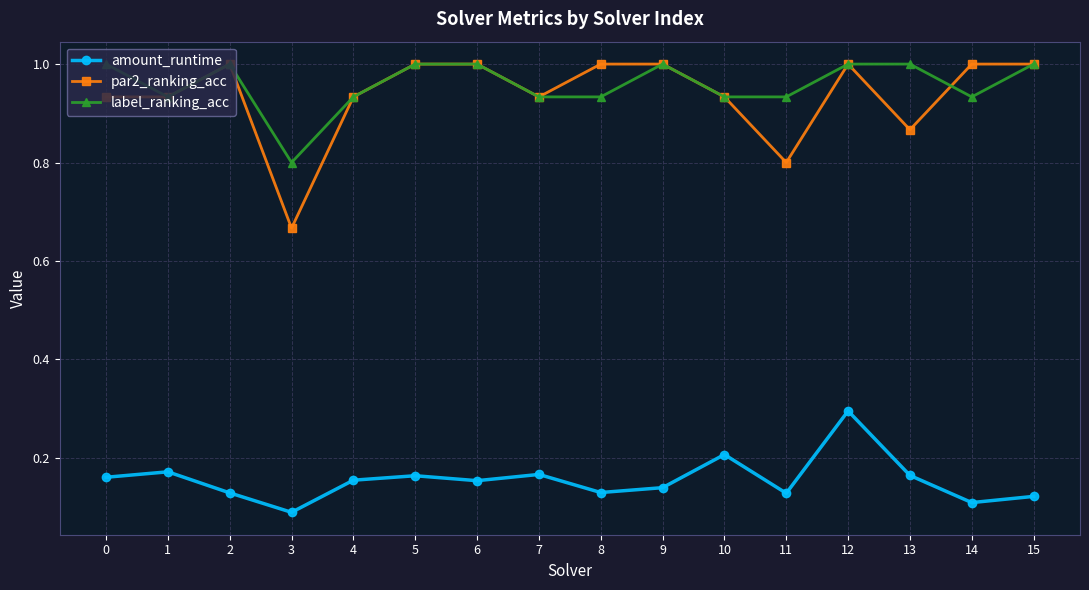

What is the lowest value of the label_ranking_acc series?

0.8